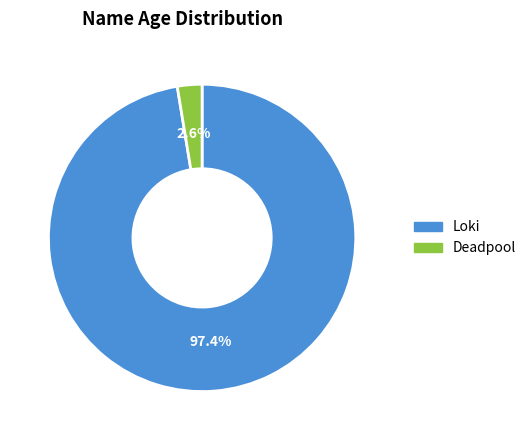

What is the smallest slice in the pie chart?

Deadpool